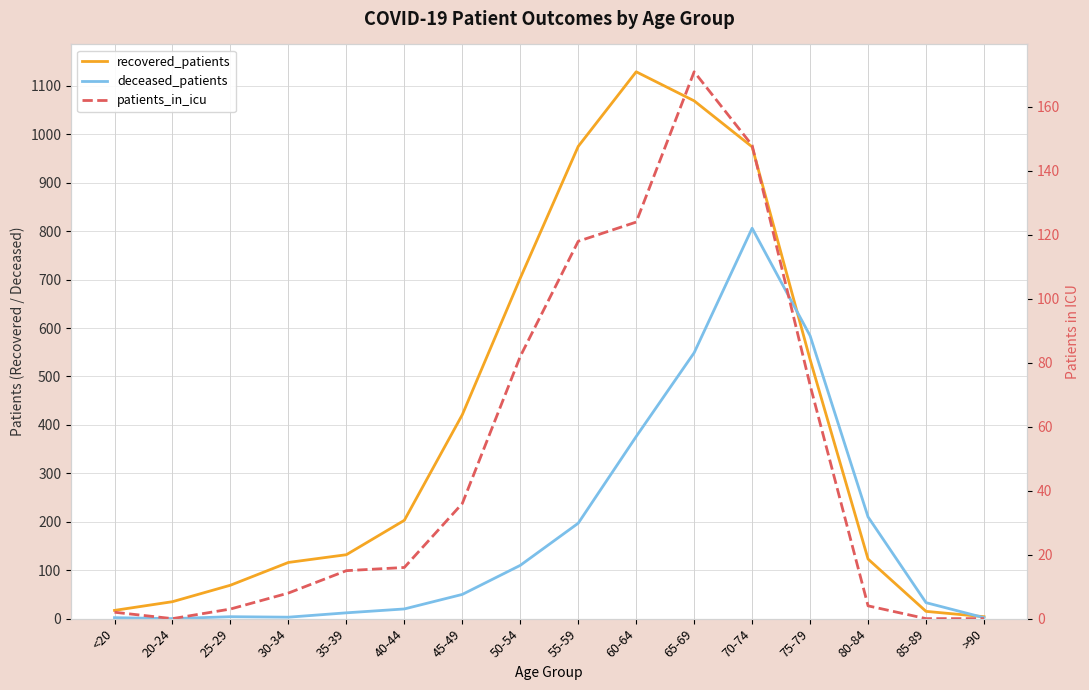

What is the value of the deceased_patients point at the 7th from the left?

50